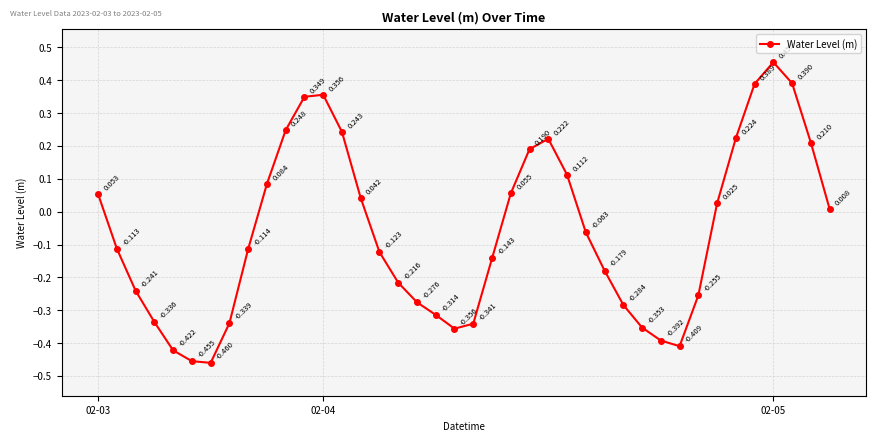

True or false: the data has more than 2 interior local peaks.

True